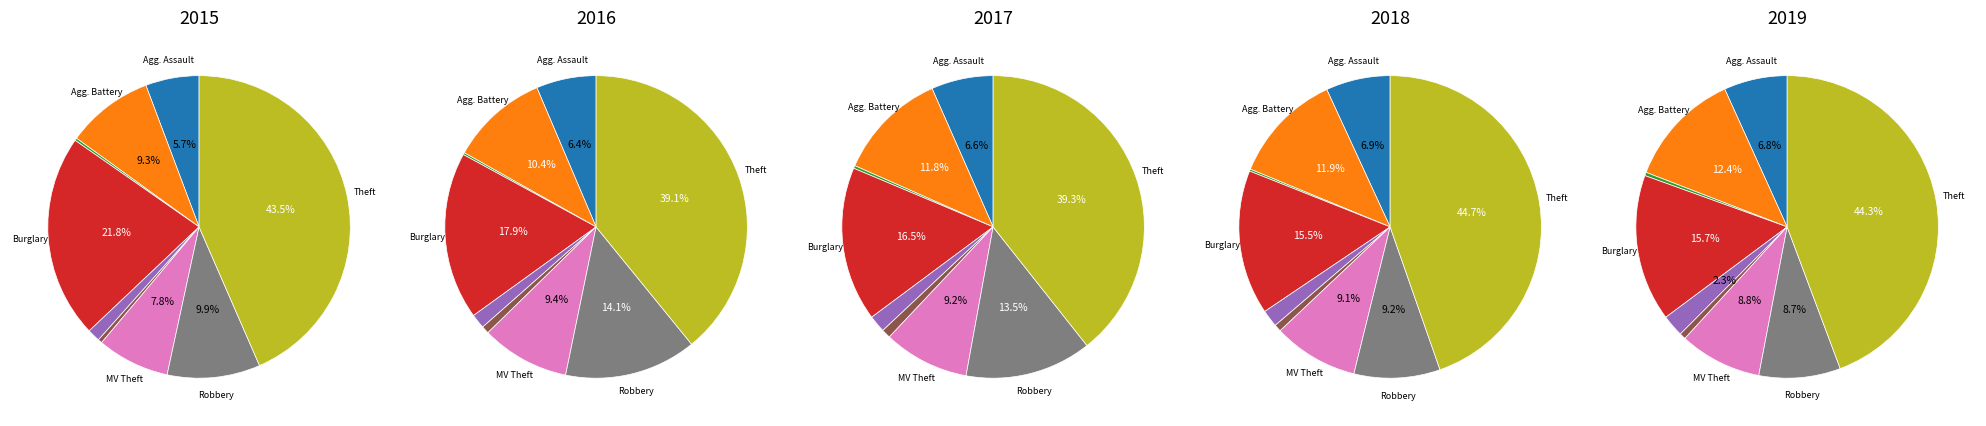

Is Burglary the majority of the pie?

No